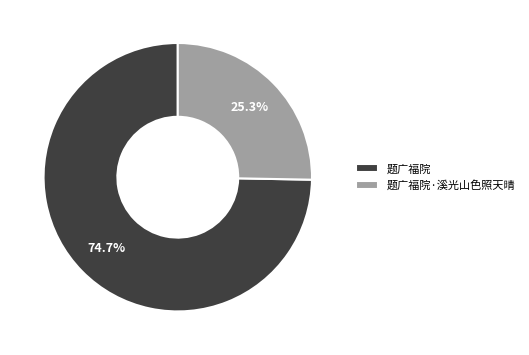

To the nearest percent, what is the average slice percentage?

50%